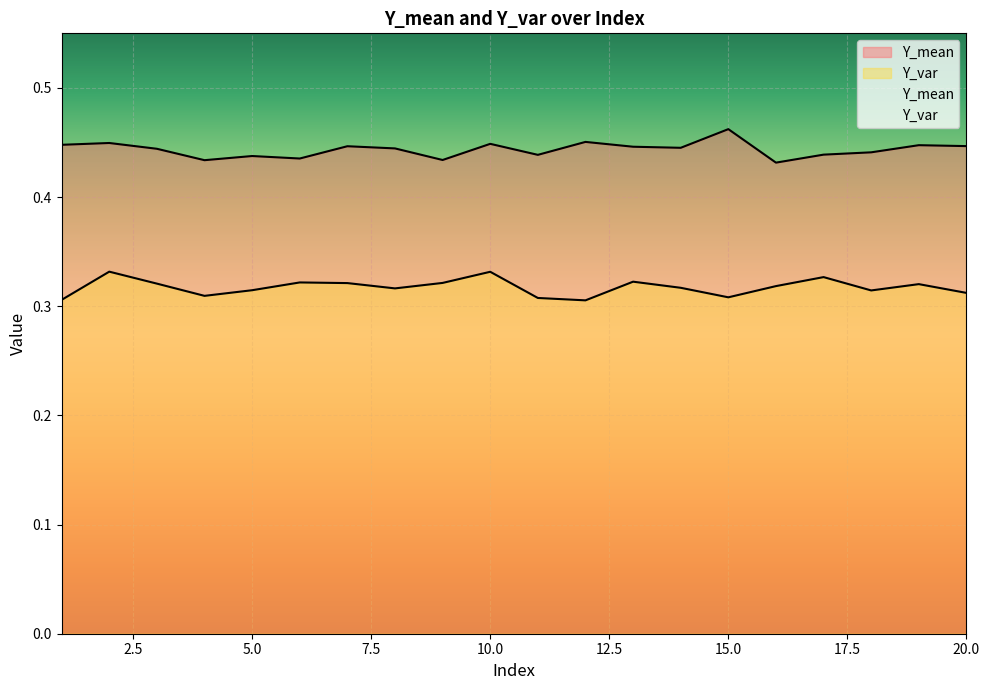

What is the value of the Y_var point at the 18th from the left?

0.3